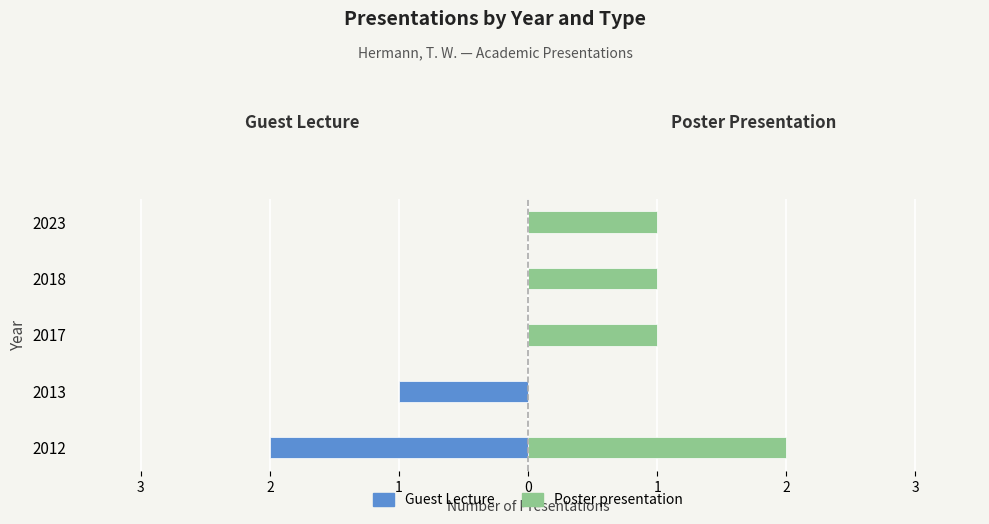

List the series in order of their peak value, lowest first.

Guest Lecture, Poster presentation